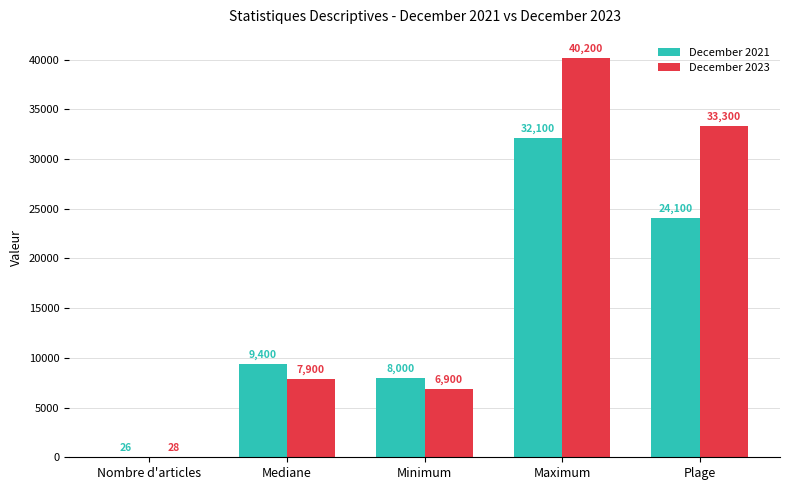

Between Mediane and Plage, which series saw the biggest shift?

December 2023